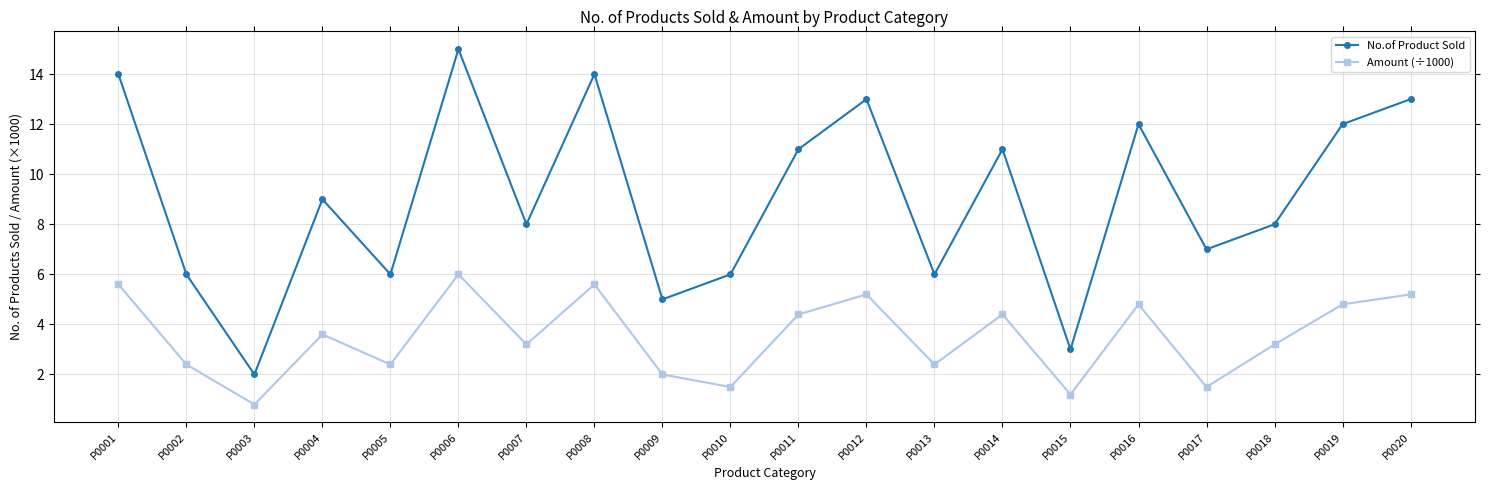

True or false: Amount (÷1000) has a value of 4.8 at P0019.

True